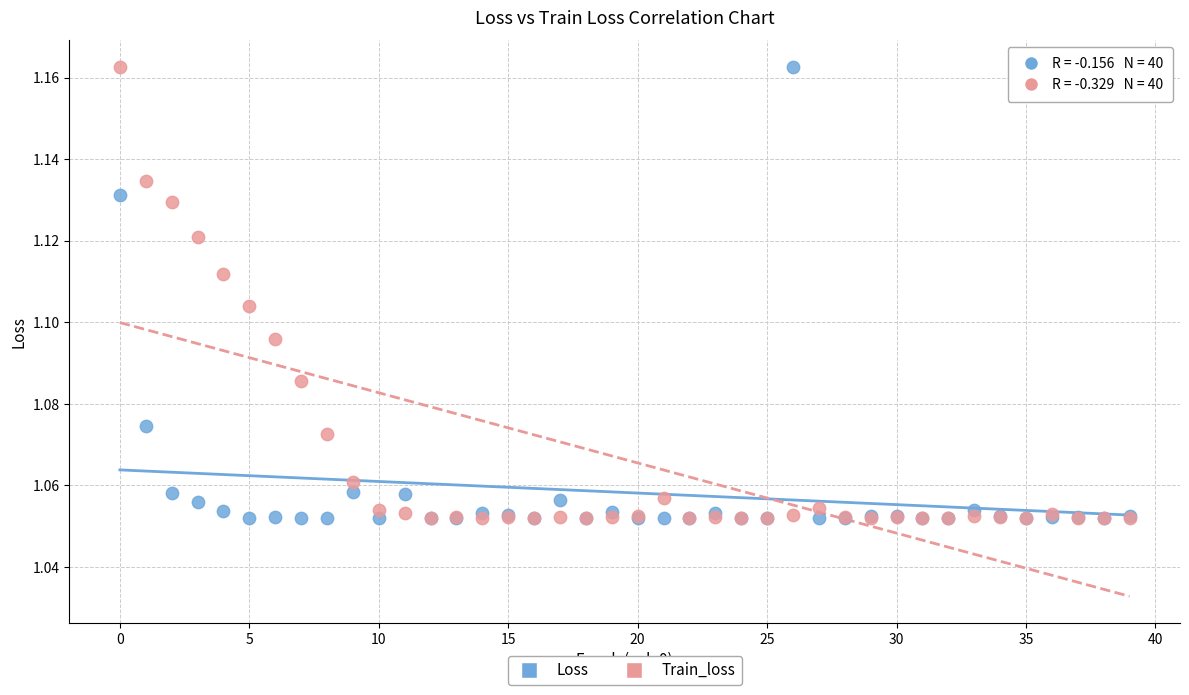

What are all the series names shown in the legend?

Loss, Train_loss